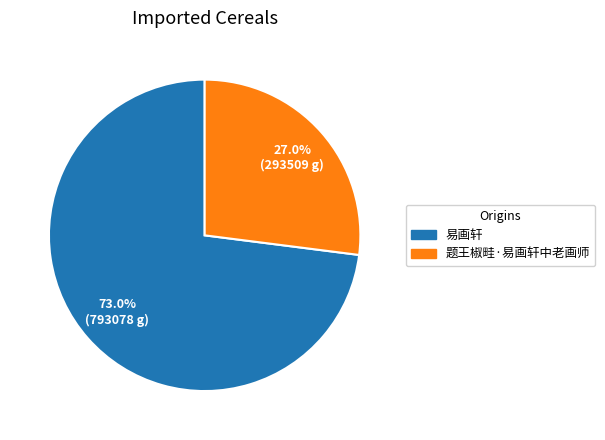

True or false: 题王椒畦·易画轩中老画师 accounts for 39% of the total.

False